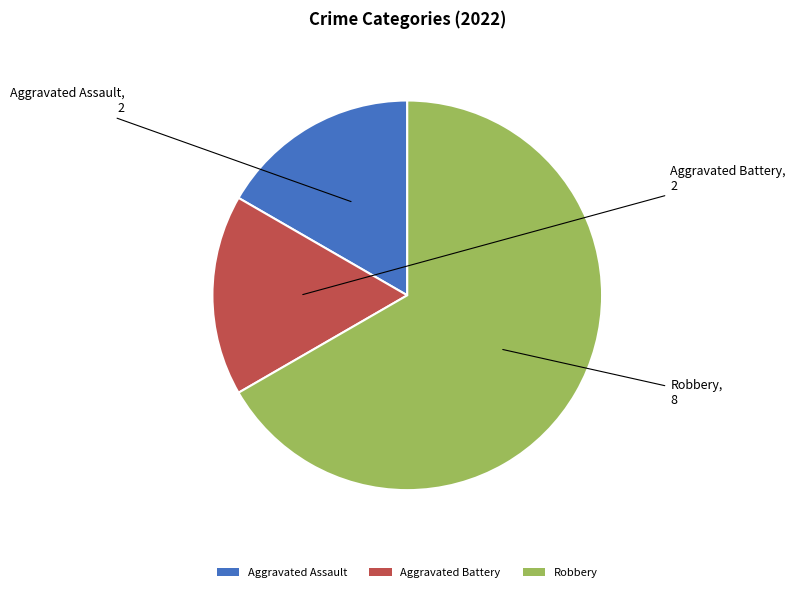

Is it true that Robbery is 67% of the pie?

True